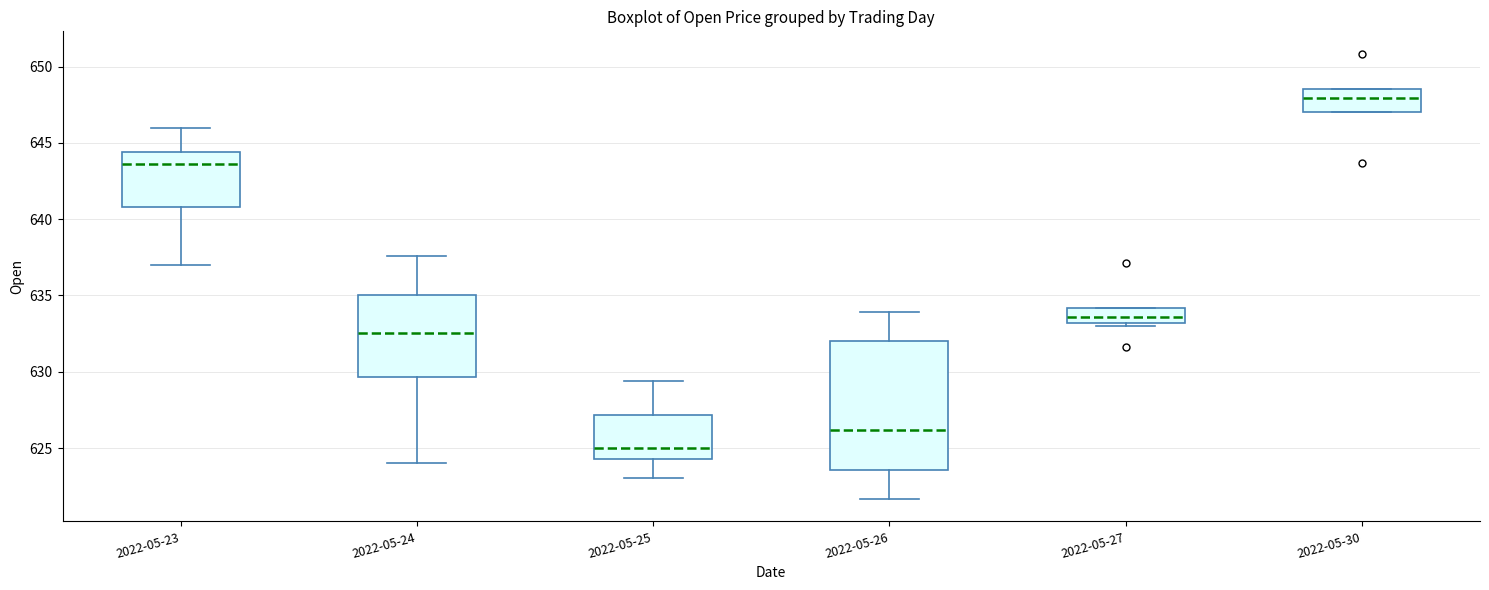

Reading left to right, read every box against the y-axis: the position of its median line, the range the box covers, and the ends of its whiskers. The values are not printed on the chart, so give them approximately, as read against the axis.

2022-05-23: median 643.5, box 641.0 to 644.5, whiskers 637.0 to 646.0
2022-05-24: median 632.5, box 629.5 to 635.0, whiskers 624.0 to 637.5
2022-05-25: median 625.0, box 624.5 to 627.0, whiskers 623.0 to 629.5
2022-05-26: median 626.0, box 623.5 to 632.0, whiskers 621.5 to 634.0
2022-05-27: median 633.5, box 633.0 to 634.0, whiskers 633.0 (just below the box's lower edge) to 634.0
2022-05-30: median 648.0, box 647.0 to 648.5, whiskers 647.0 to 648.5